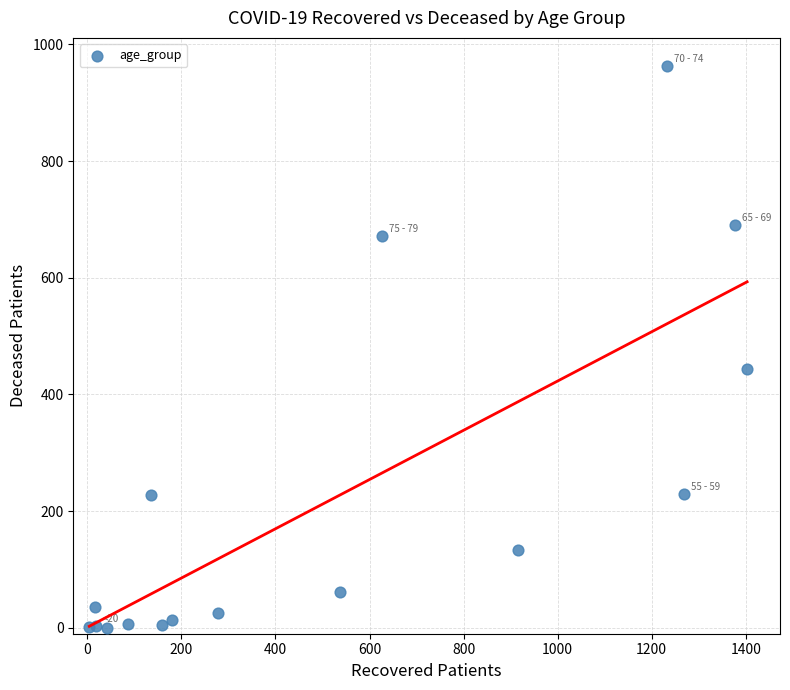

What Y value in the scatter plot is closest to 481?

444